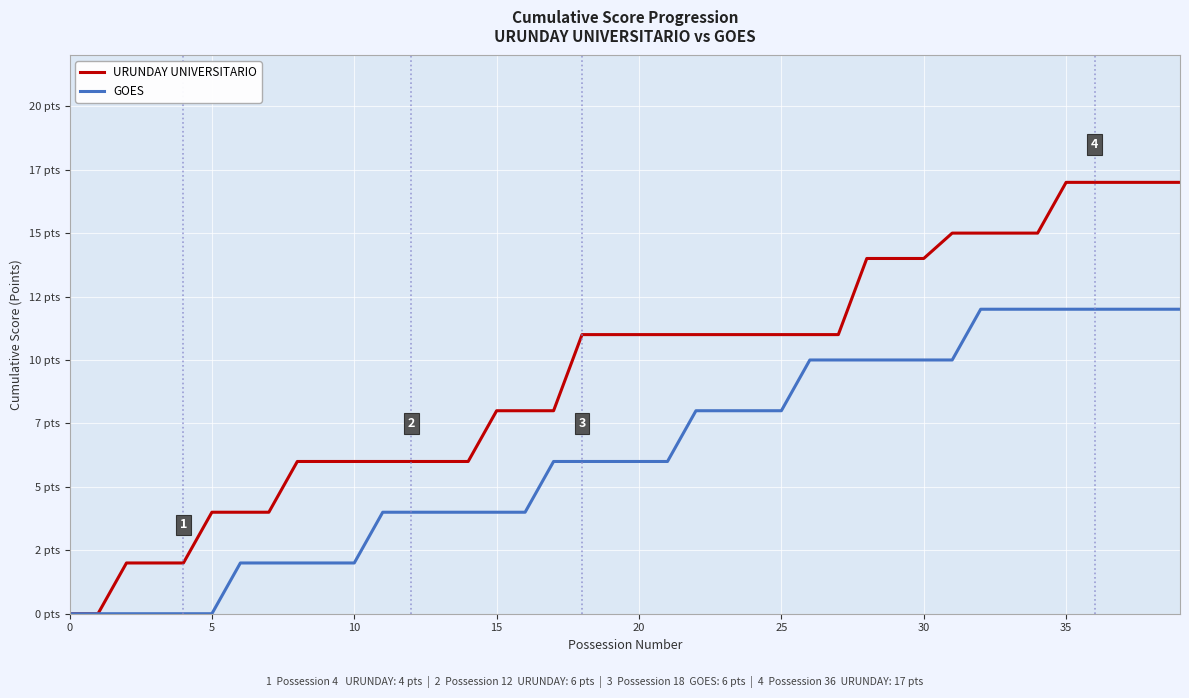

Does the chart display data point markers on the line(s)?

No